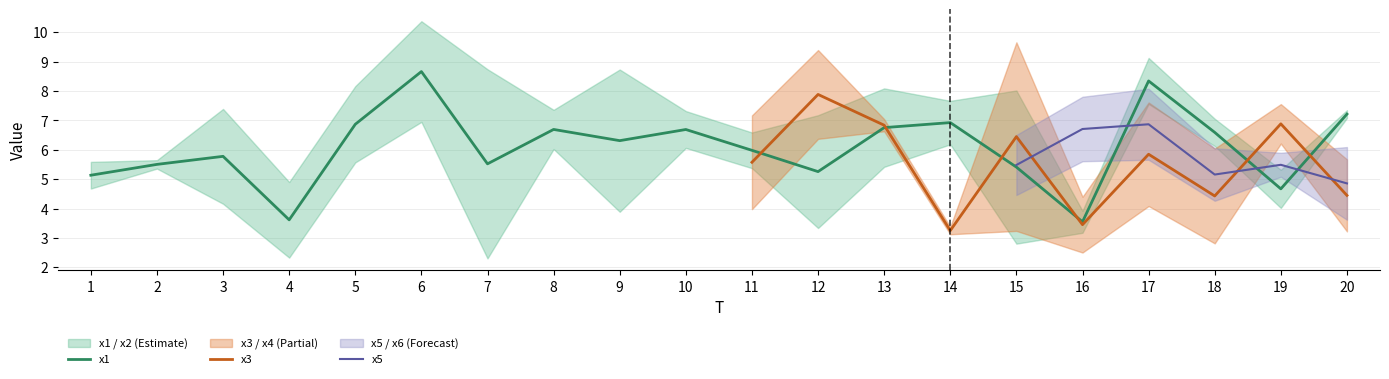

What is the spread (max minus min) of values at 16?

5.3